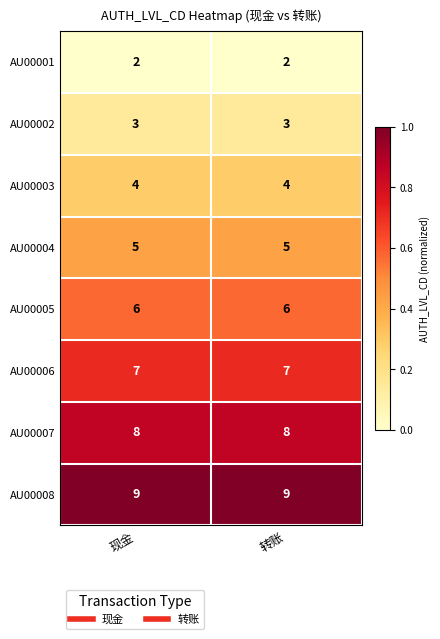

The value of AU00008 at 现金 is 9. True or false?

True